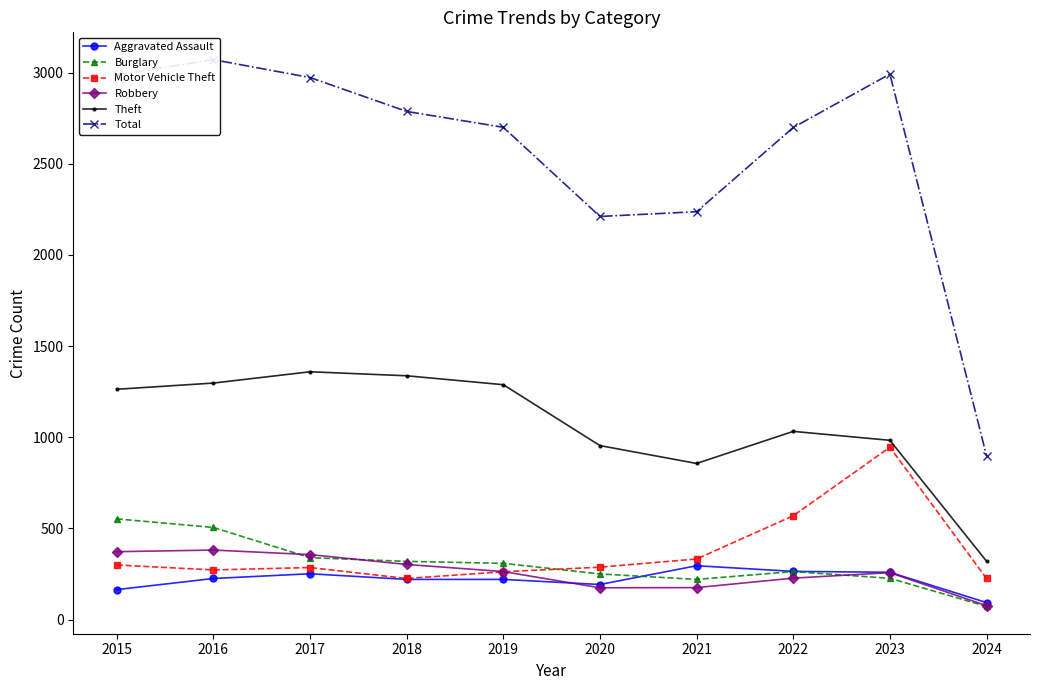

Which category has the lowest value in the Total series?

2024